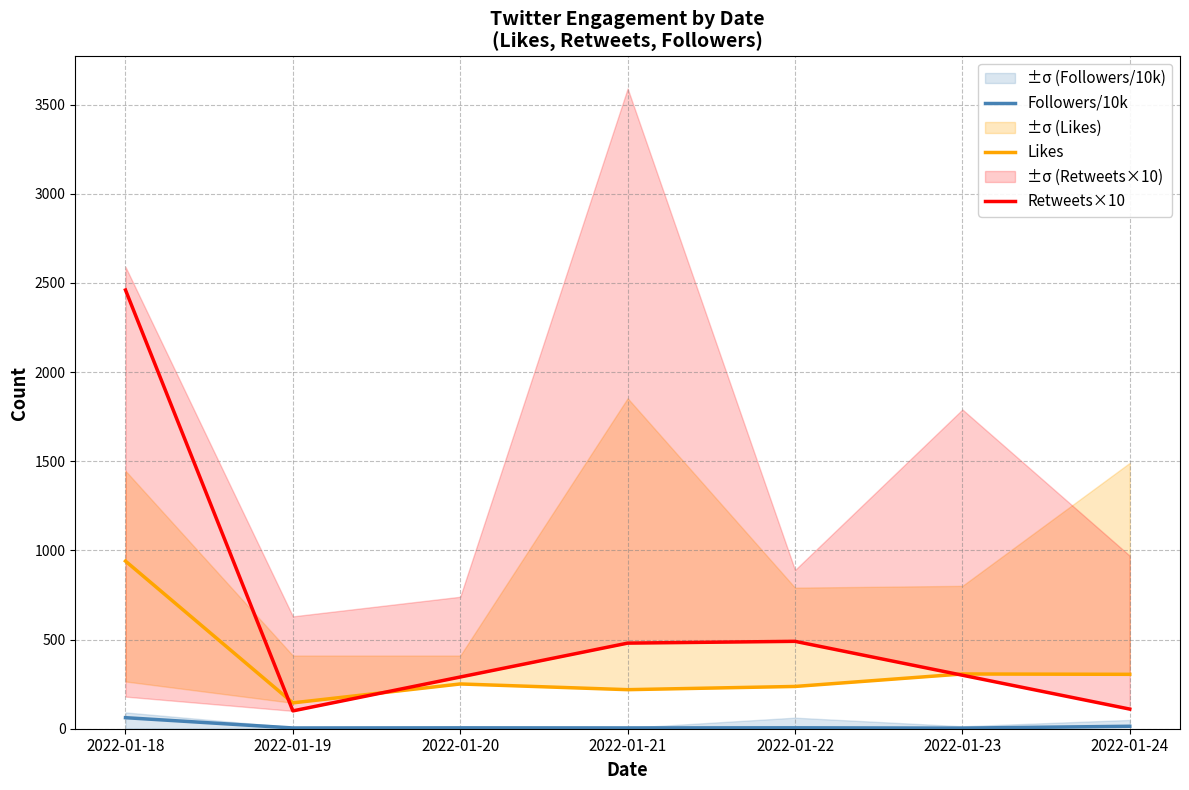

At how many categories does at least one series exceed 1089?

1